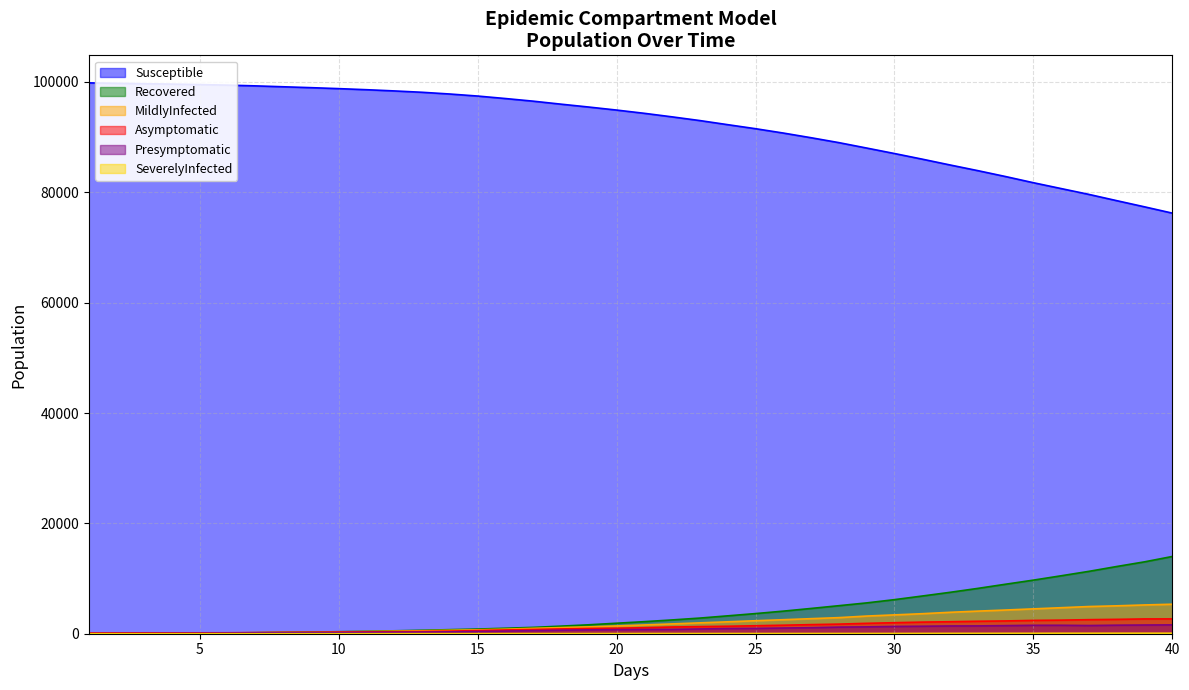

The Susceptible series shows 99837 at 1.0. True or false?

True